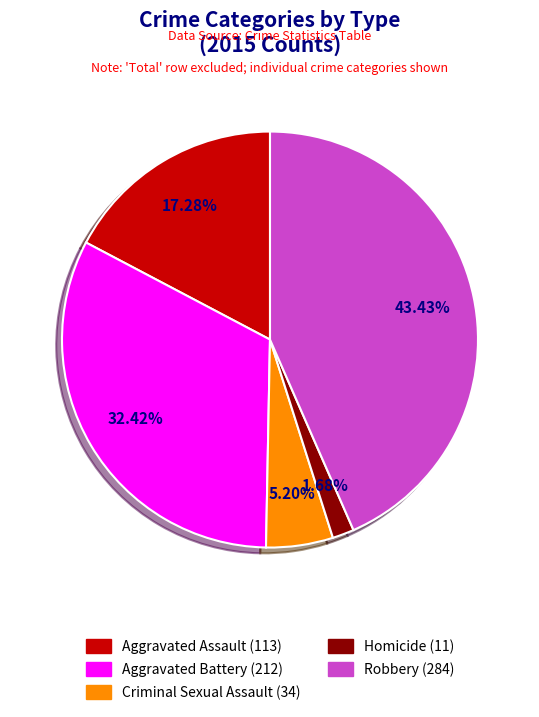

Is there any slice that represents more than half of the pie?

No